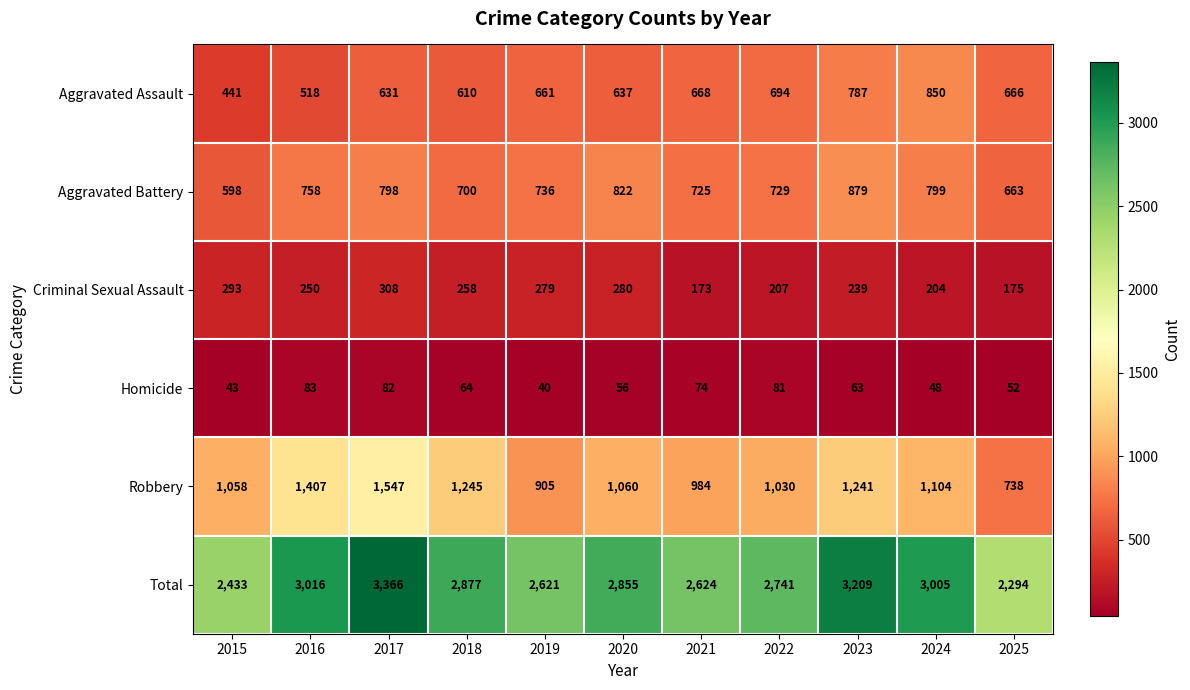

True or false: Robbery has a value of 1245 at 2018.

True